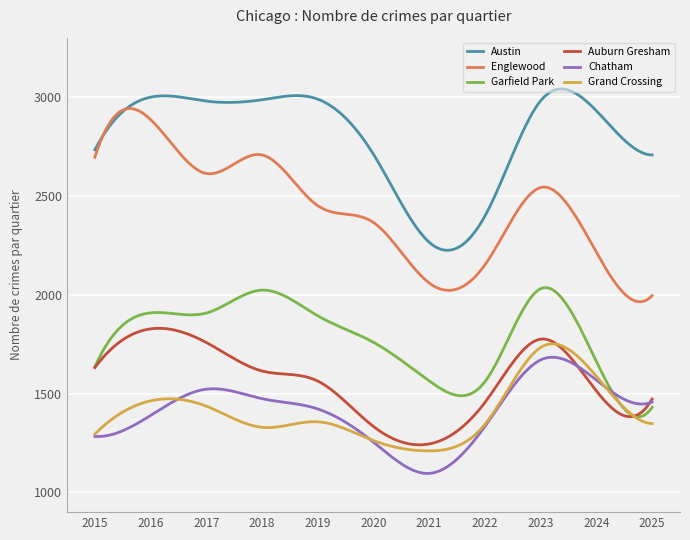

True or false: Grand Crossing and Austin cross at least once.

False